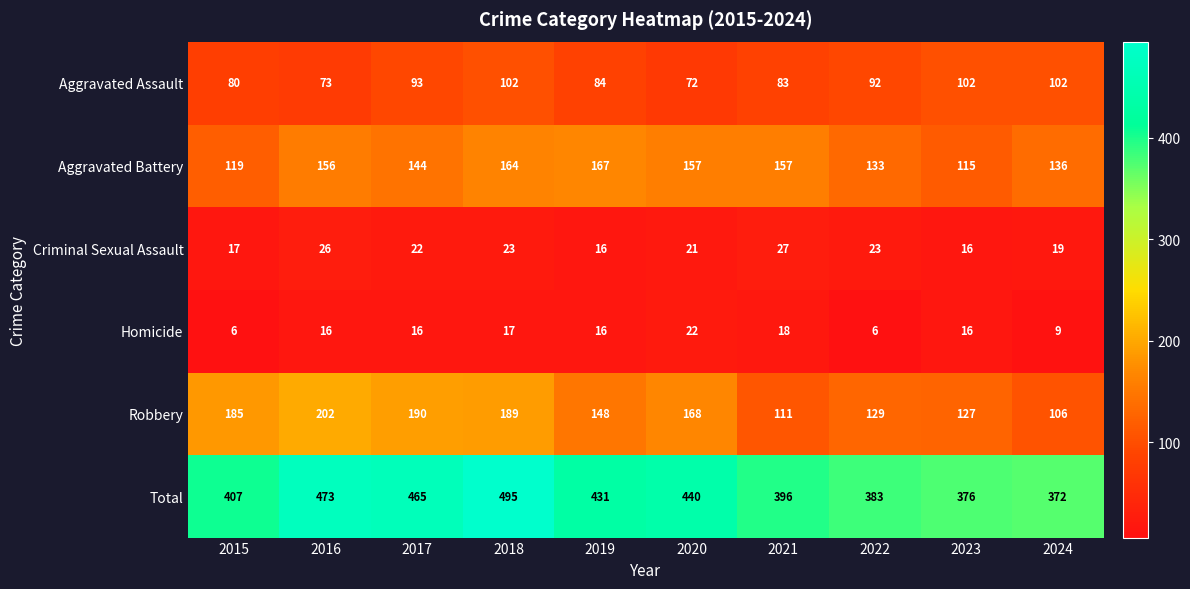

What is the difference between the highest and lowest values at 2016?

457